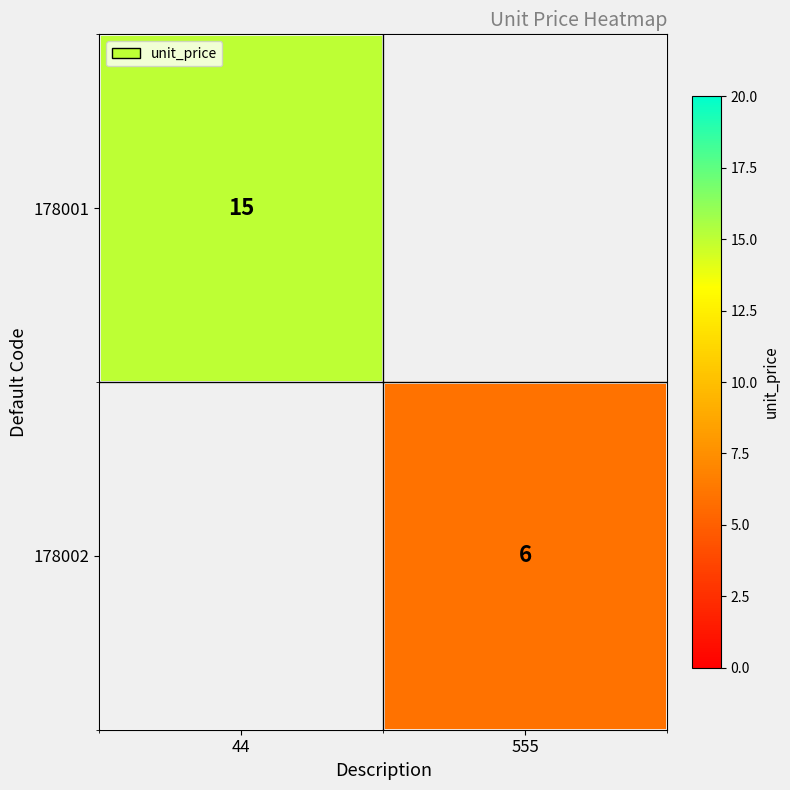

True or false: 178001 has a value of 8 at 44.

False